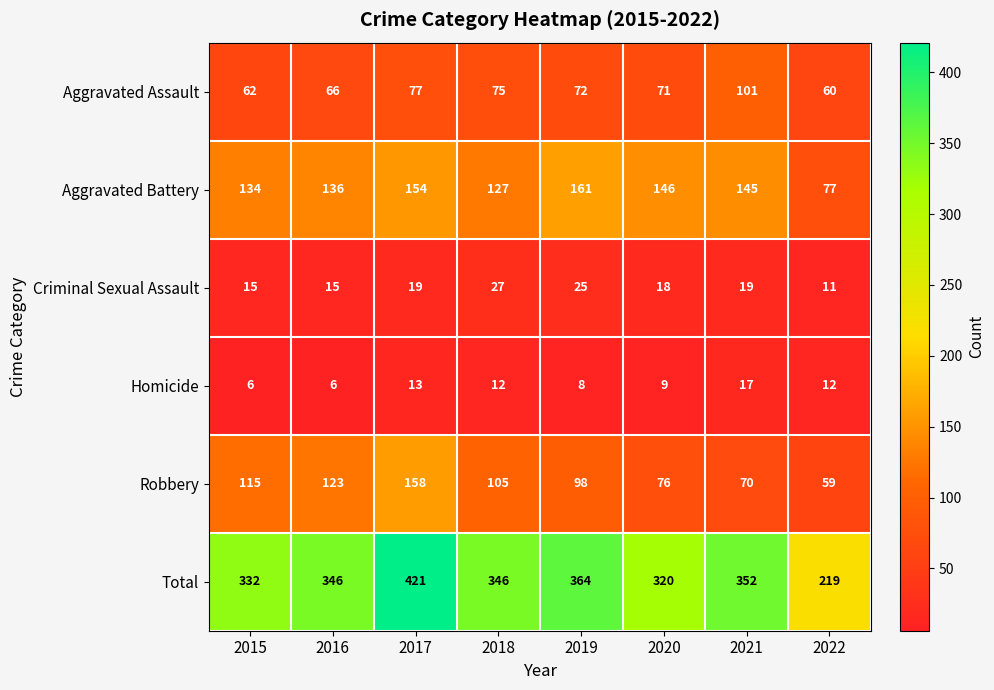

What is the difference between the maximum and minimum values in the Robbery series?

99